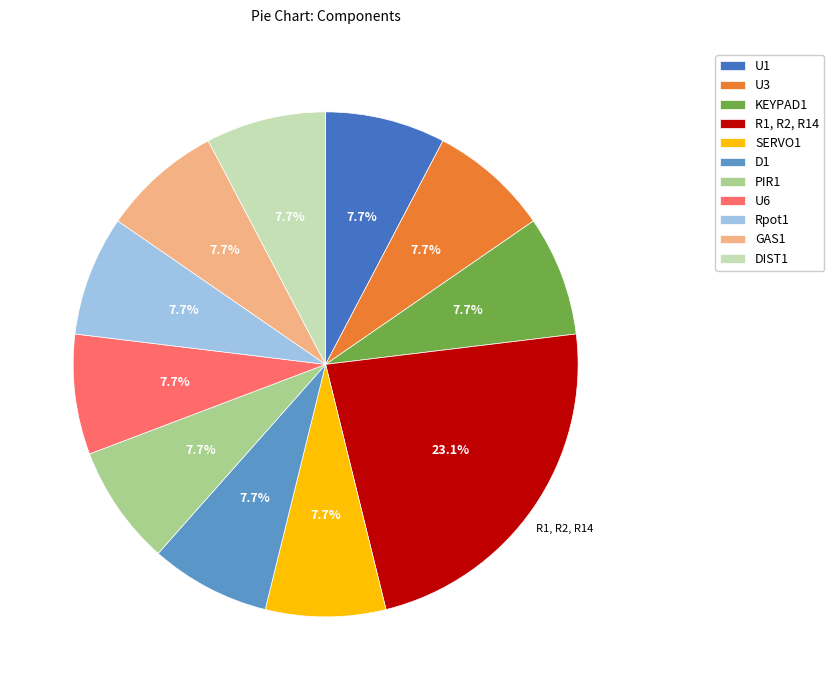

The R1, R2, R14 slice represents 23% of the pie. True or false?

True